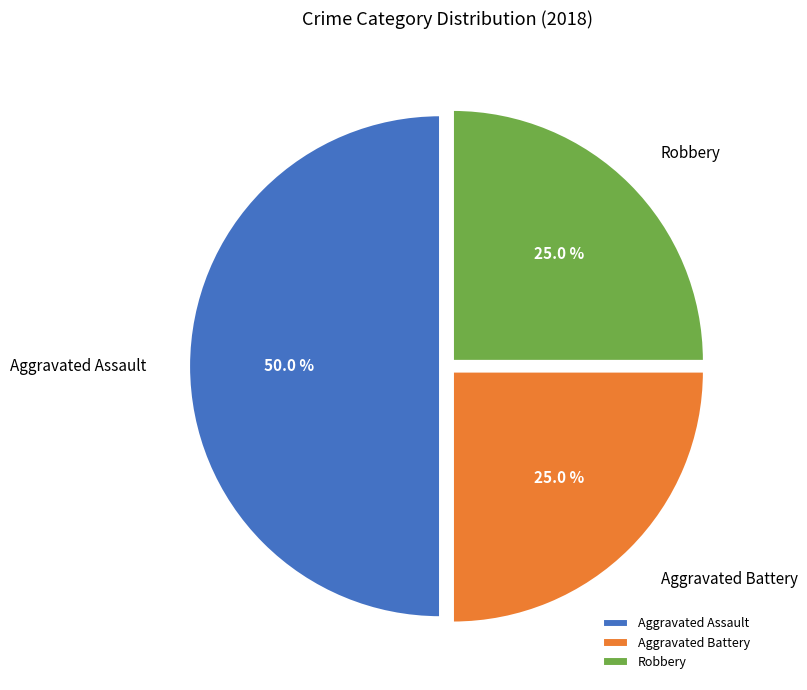

Combined, do Aggravated Assault and Robbery account for over 50%?

Yes